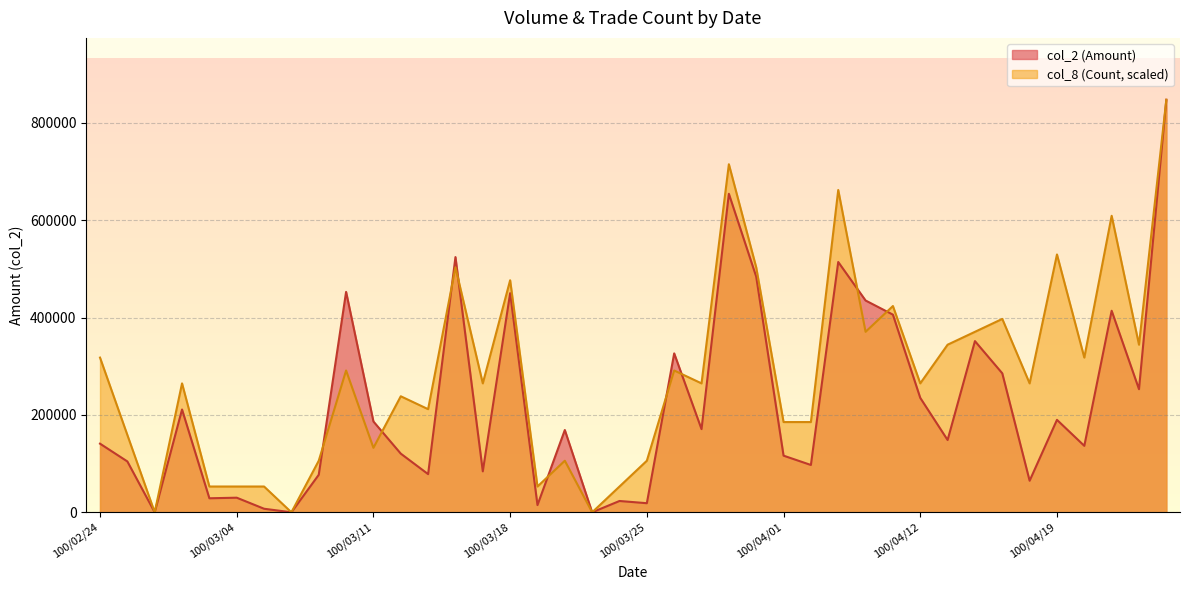

At which category is the sum across all series the highest?

100/04/25